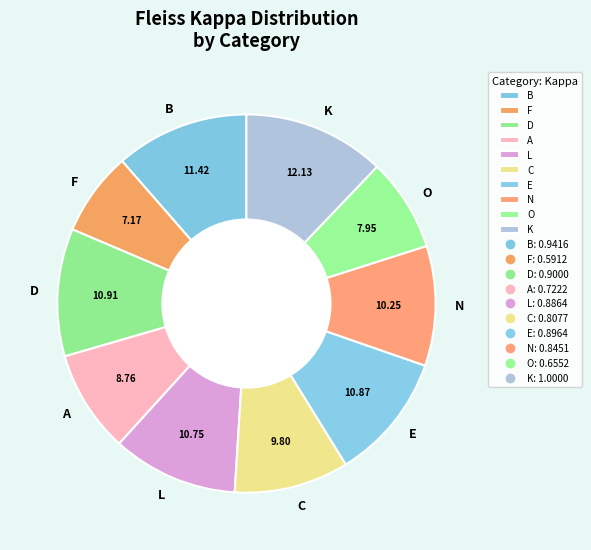

Is the sum of A and D greater than half?

No